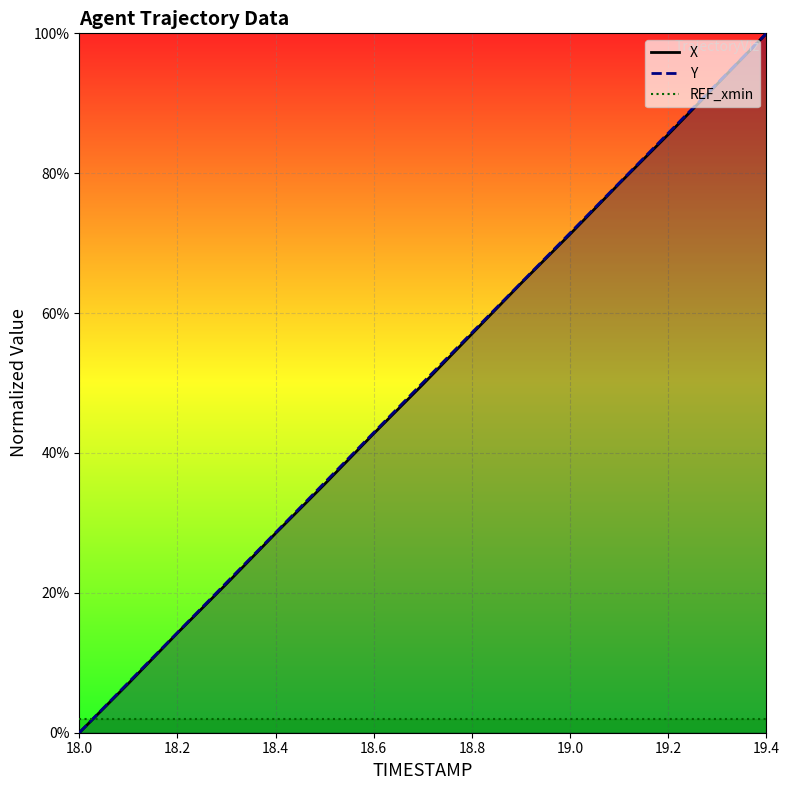

List the series in order of their peak value, highest first.

X, Y